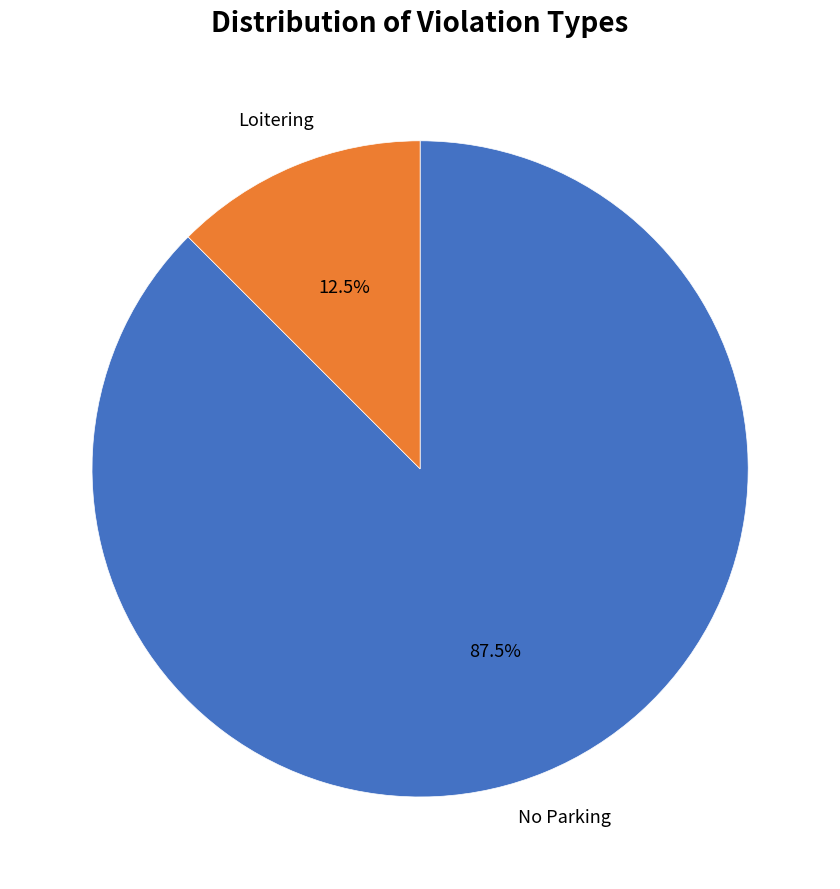

Which slice is the smallest?

Loitering